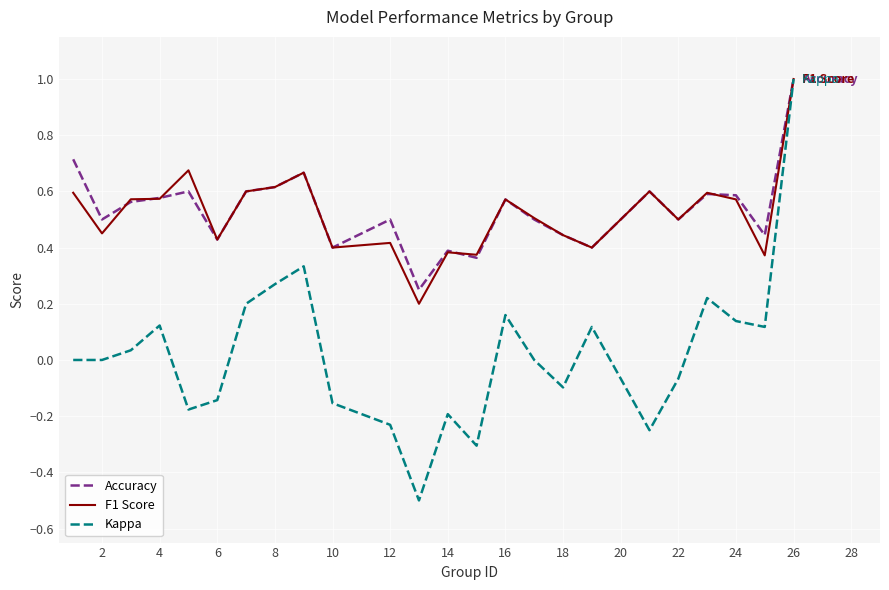

What is the difference between the maximum and minimum values in the Kappa series?

1.5